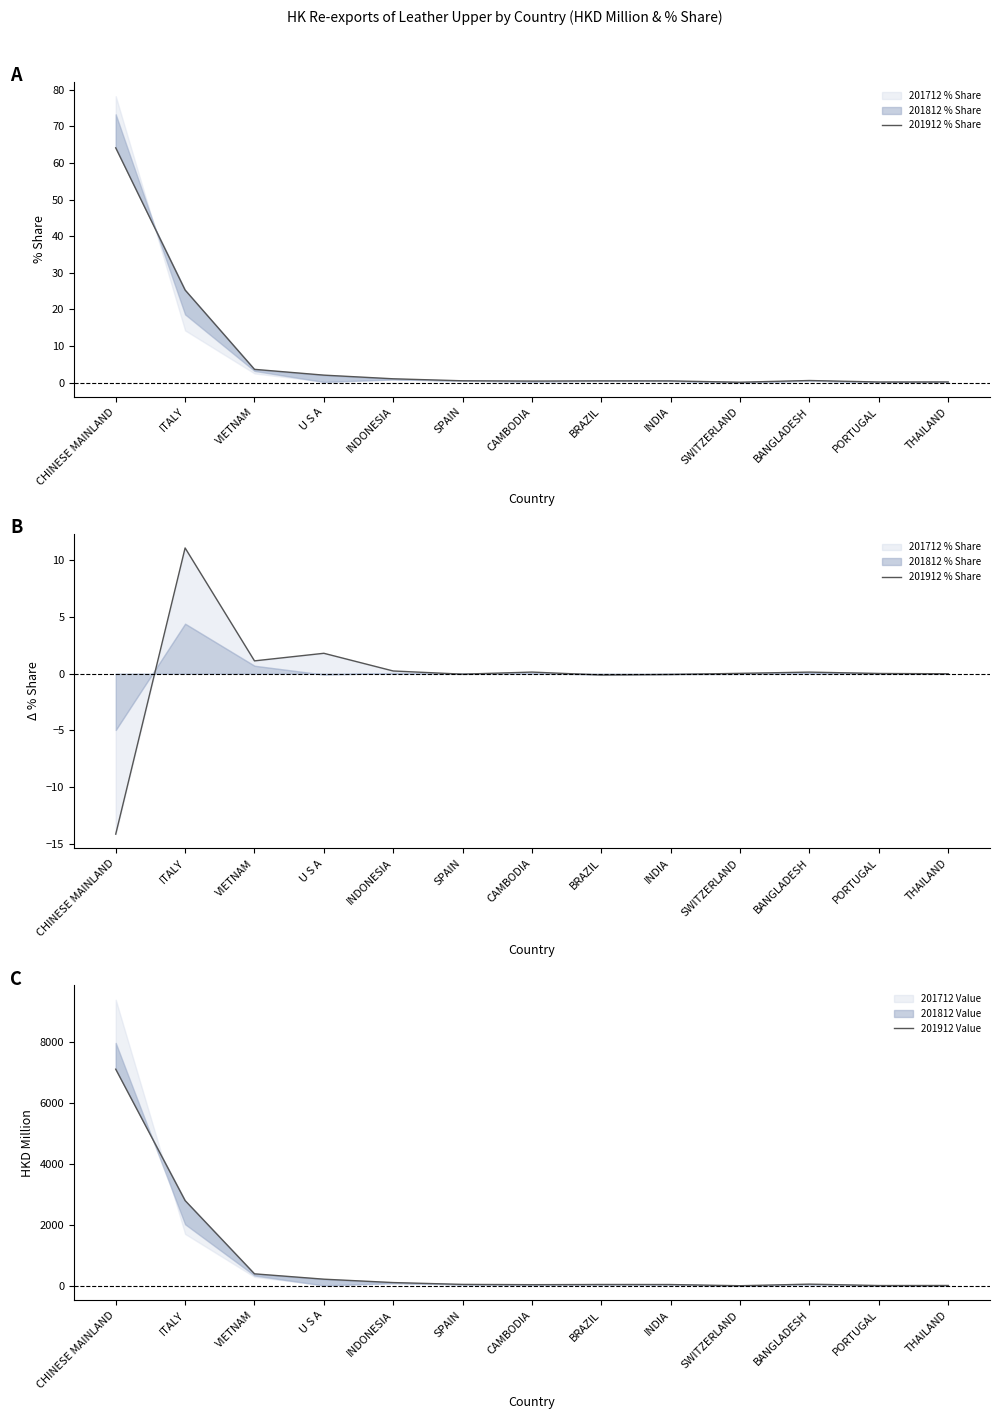

True or false: 201912 Value and 201912 % Share cross at least once.

False